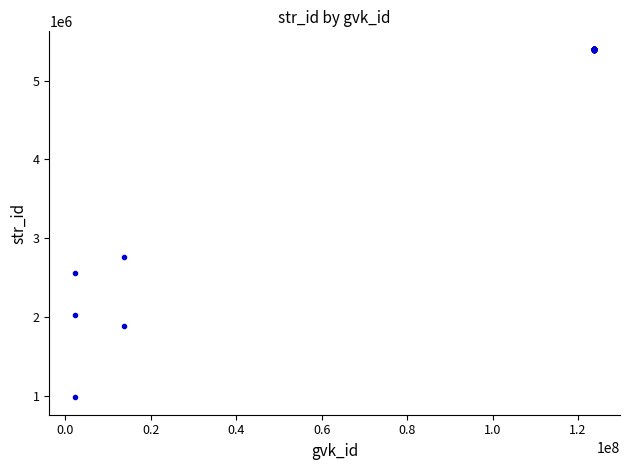

What Y value in the scatter plot is closest to 3193472?

2765096